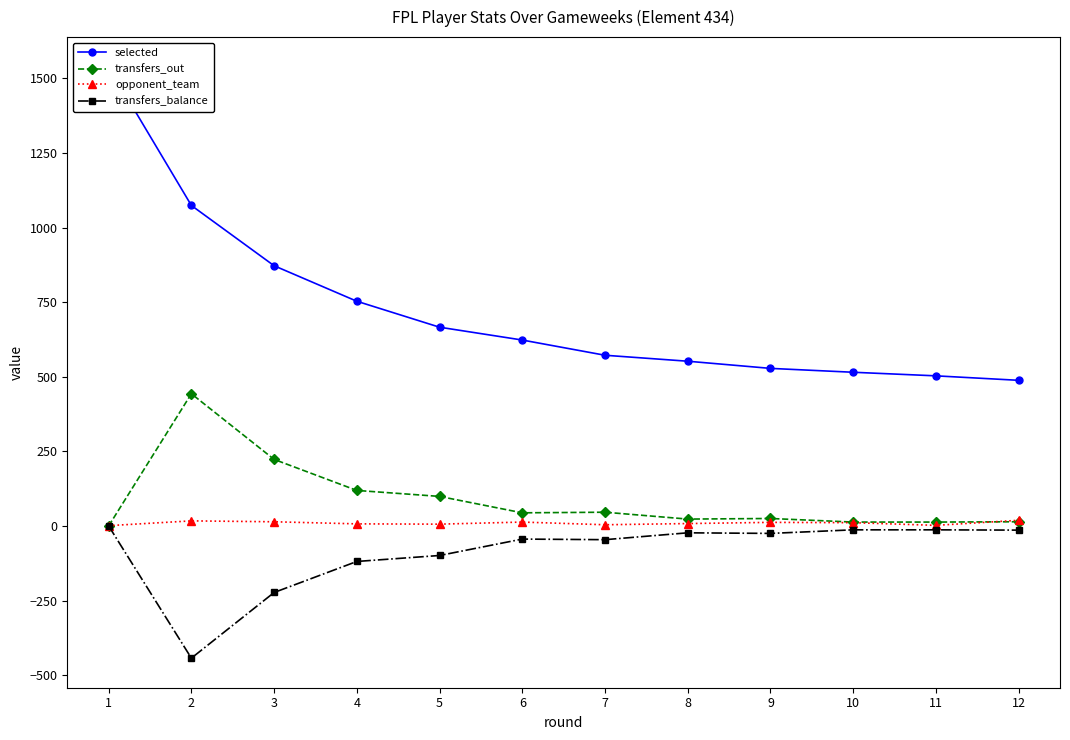

True or false: transfers_balance and transfers_out cross at least once.

False